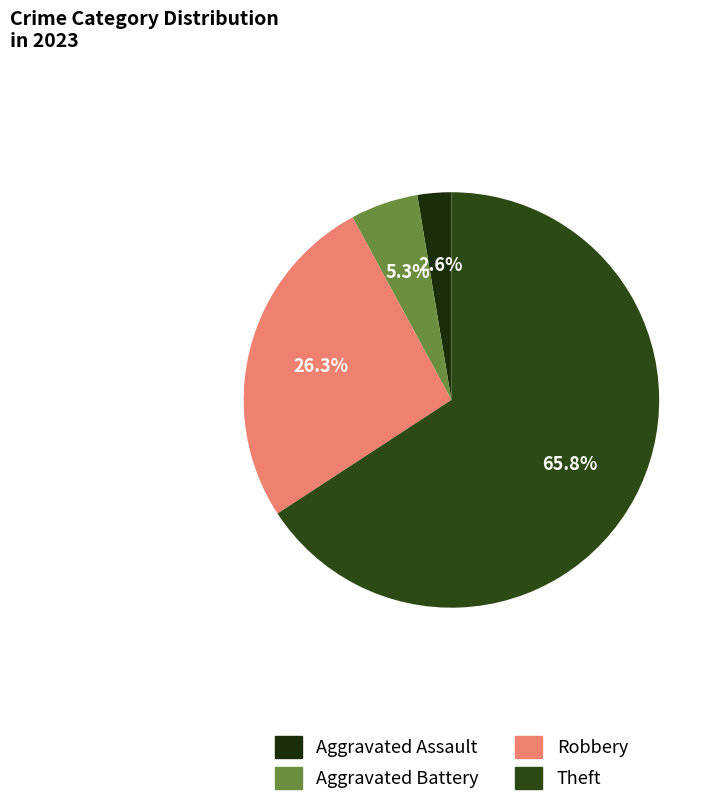

Count the number of slices in the pie.

4